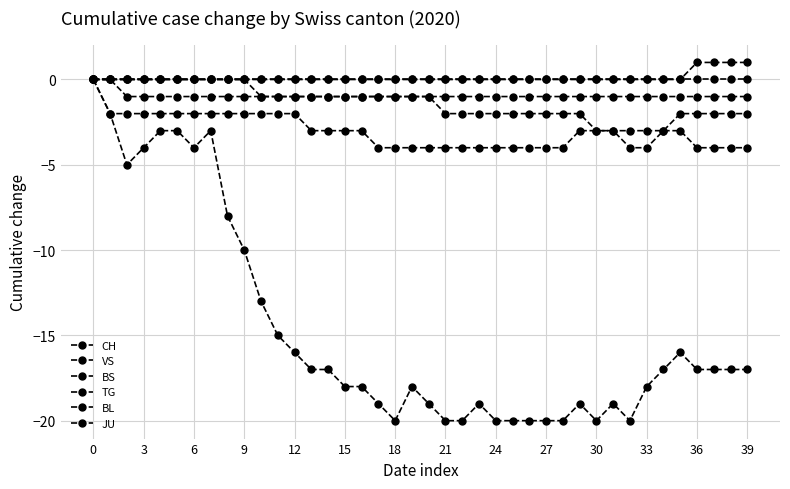

What is the sum of all CH values?

-588